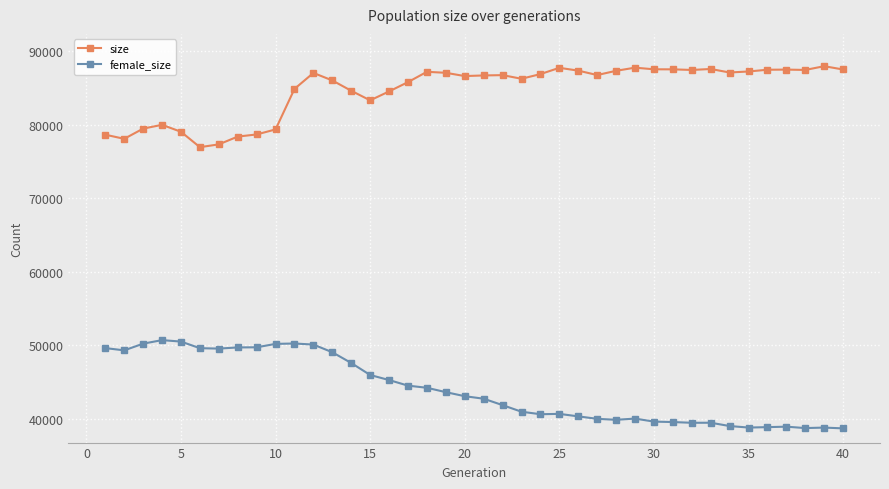

Is this an area chart (filled region under the line)?

No